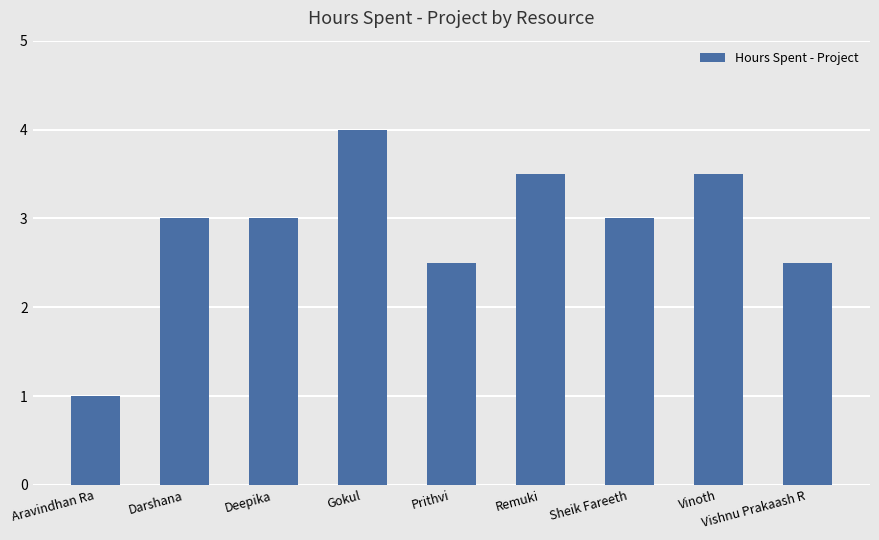

What position from the right is Remuki?

4